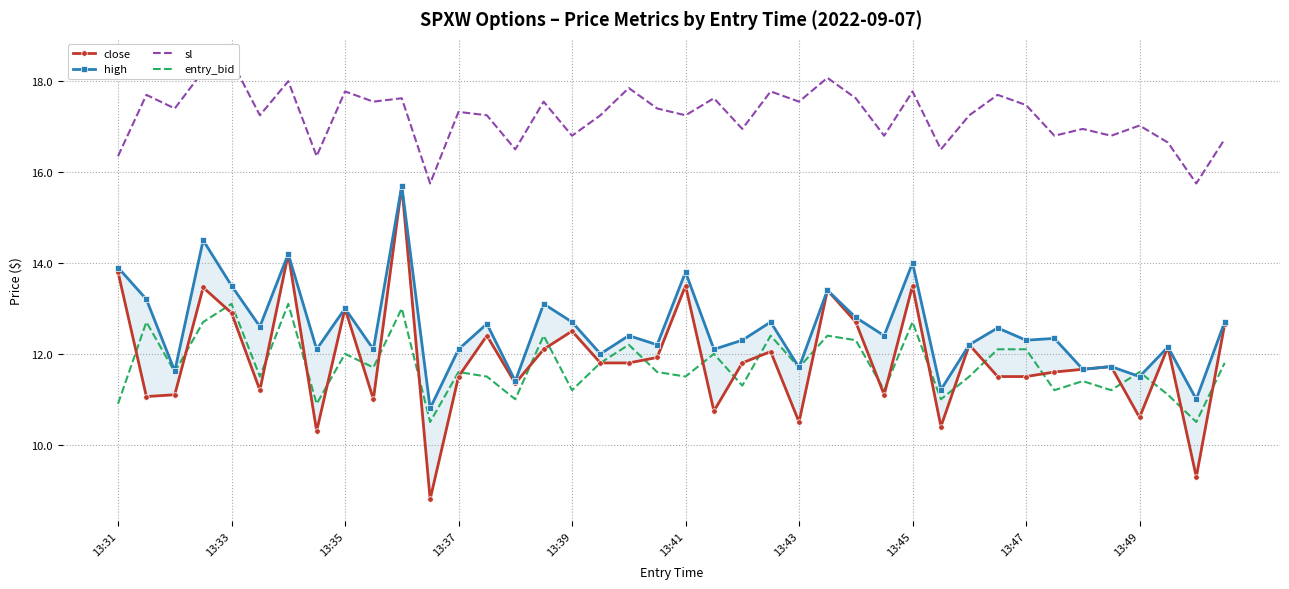

Is it true that entry_bid equals 6.8 at 29?

False